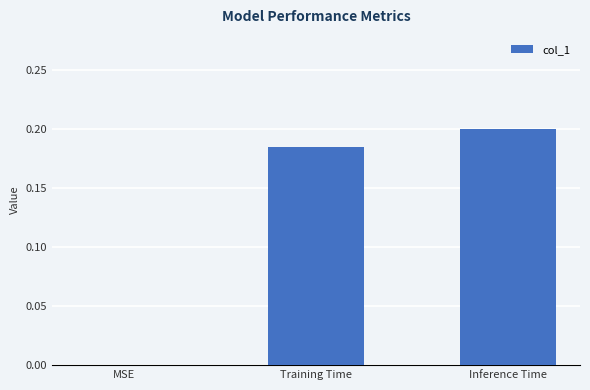

The chart shows a value of 0.1 at MSE. True or false?

False